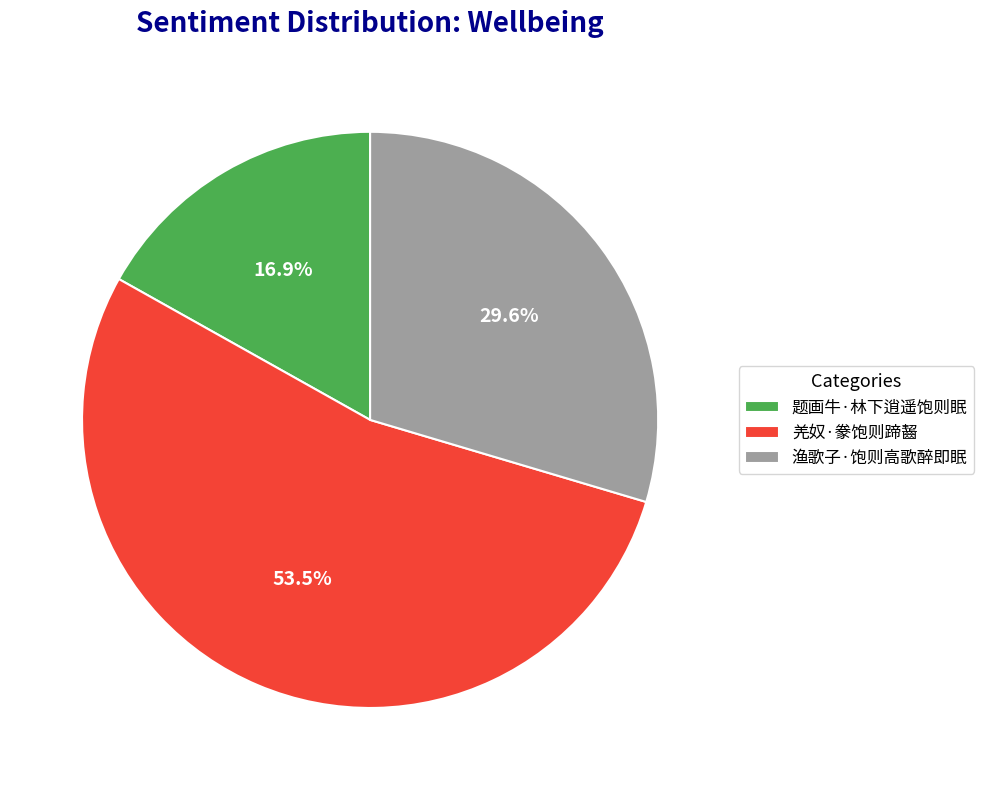

Which category has the smallest portion of the pie?

题画牛·林下逍遥饱则眠